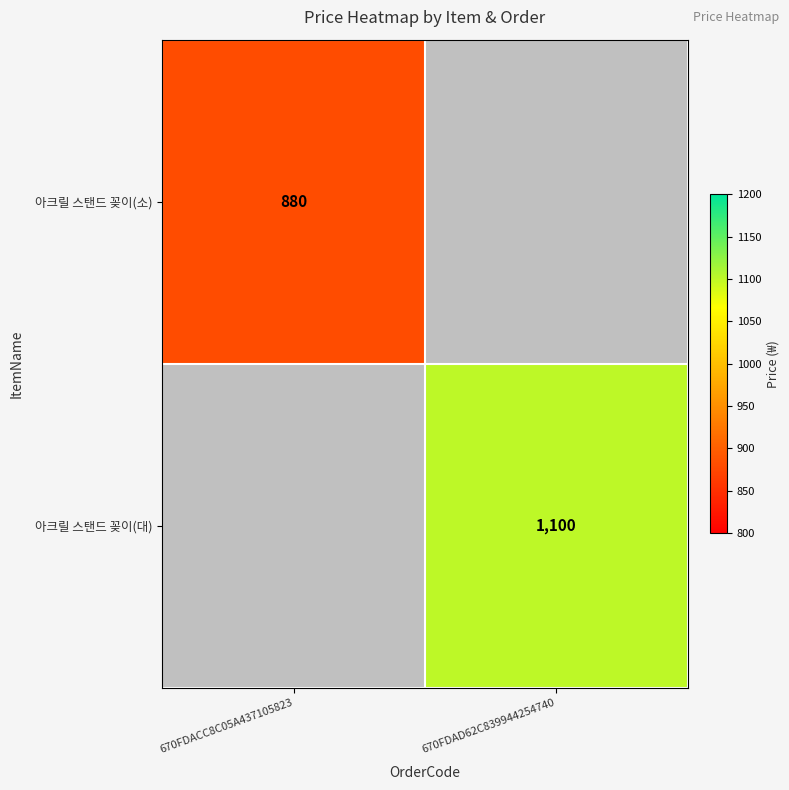

At how many categories does at least one series exceed 918?

1